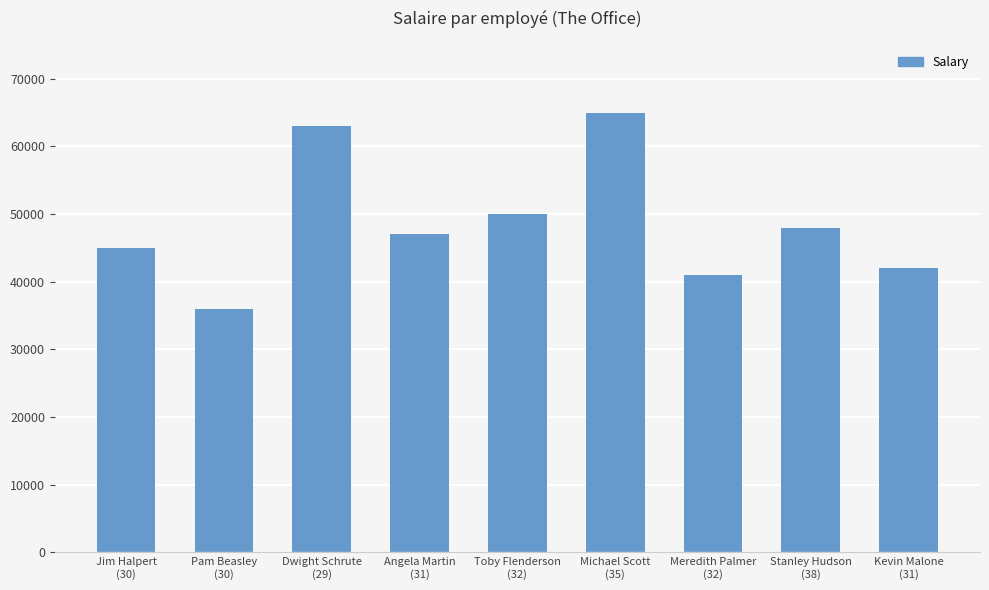

What is the minimum value shown in the chart?

36000